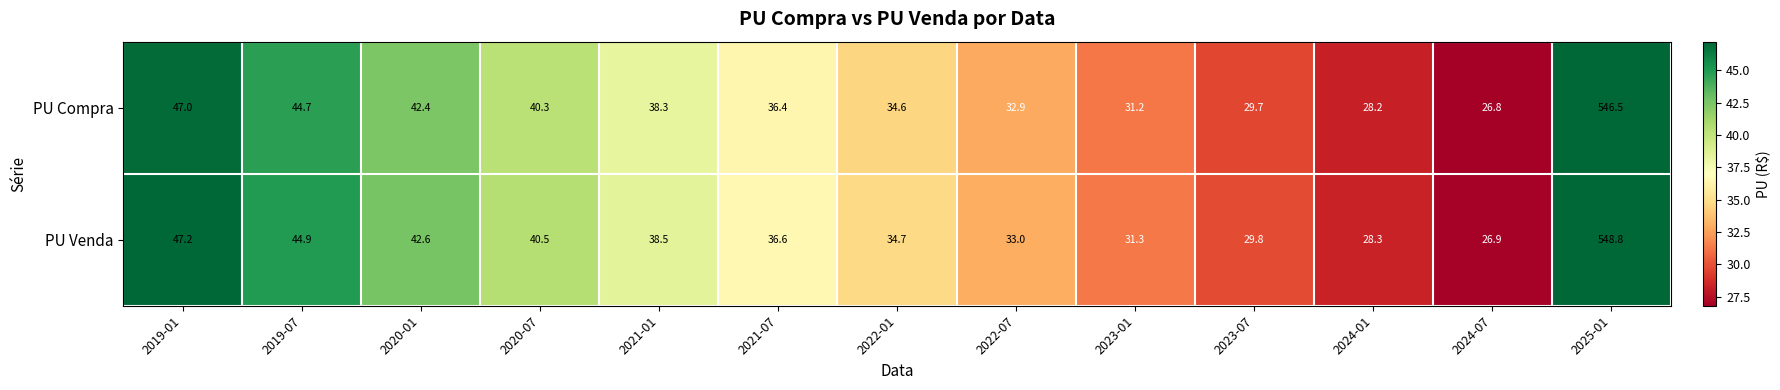

At which label does PU Venda first exceed 36?

2019-01